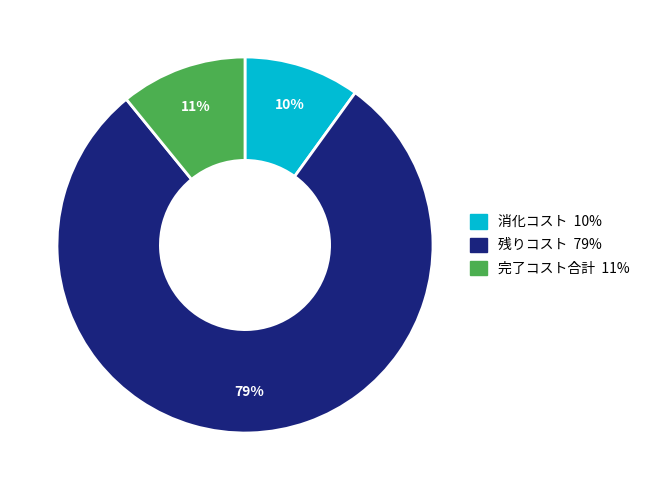

Is there a majority slice in this chart?

Yes